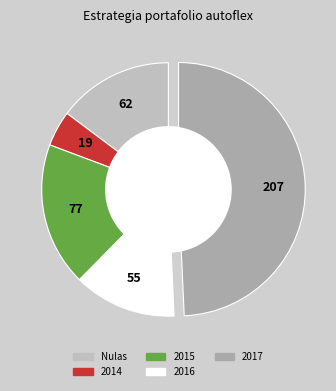

Count the number of slices in the pie.

5